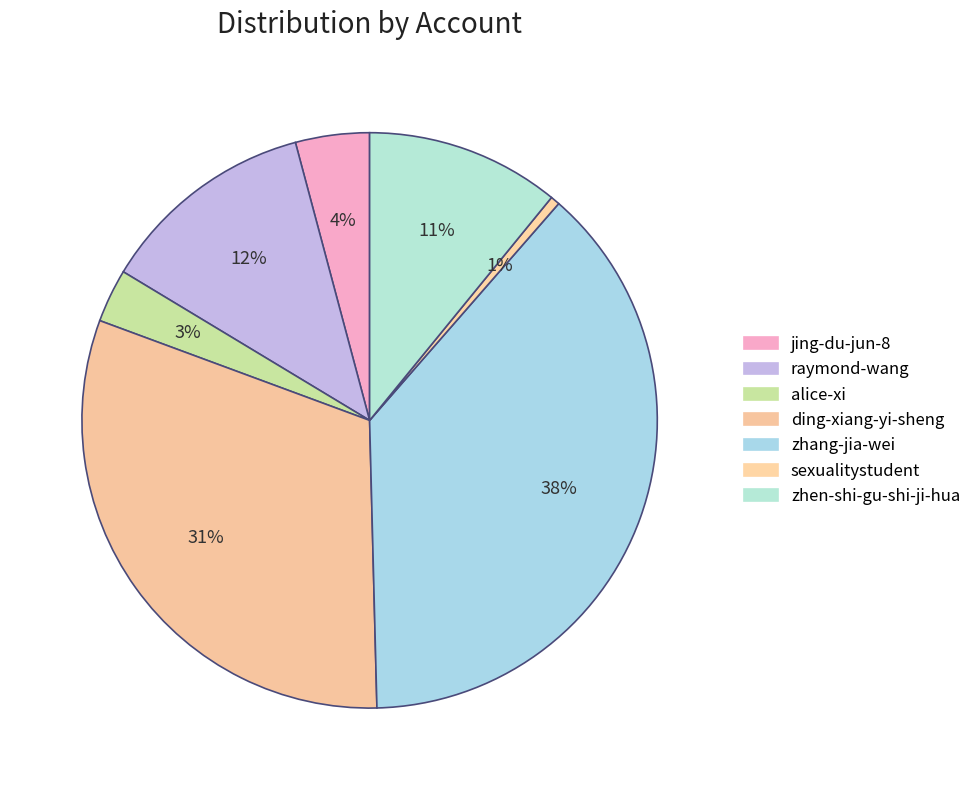

To the nearest percent, what is the average slice percentage?

14%